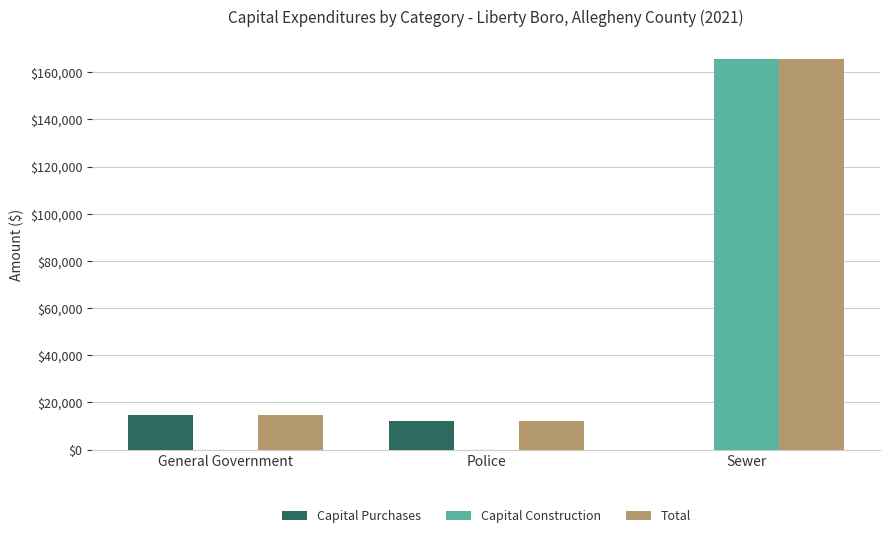

Are the bars grouped side by side (vs. stacked)?

Yes